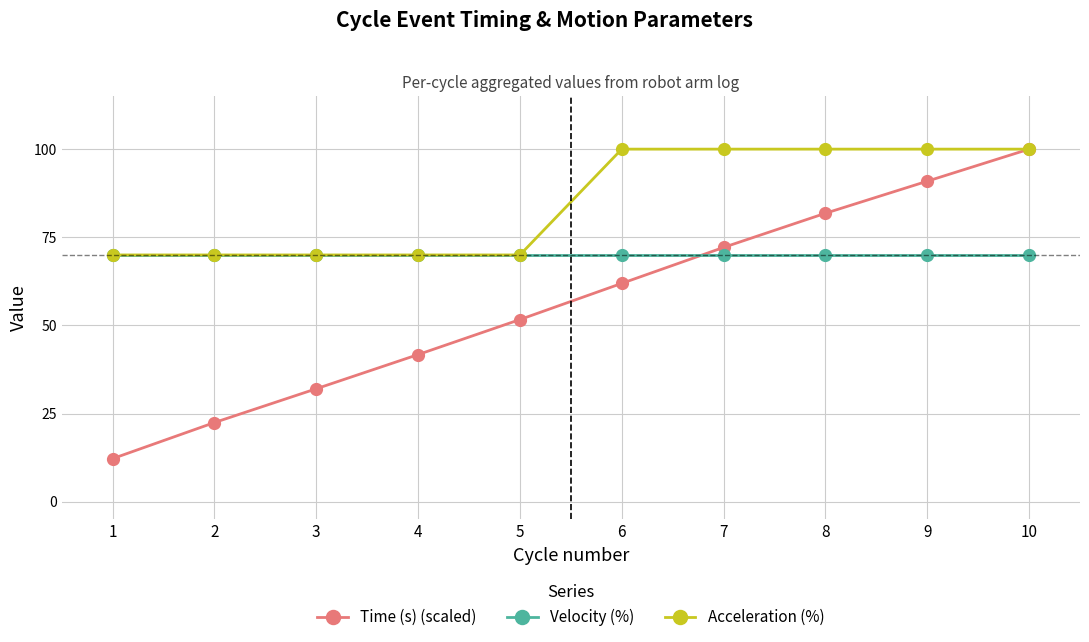

Is it true that Velocity (%) equals 42.2 at 6?

False